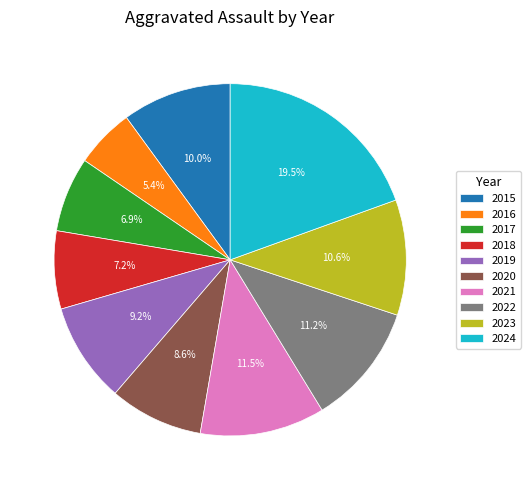

To the nearest percent, what portion does 2022 represent?

11%